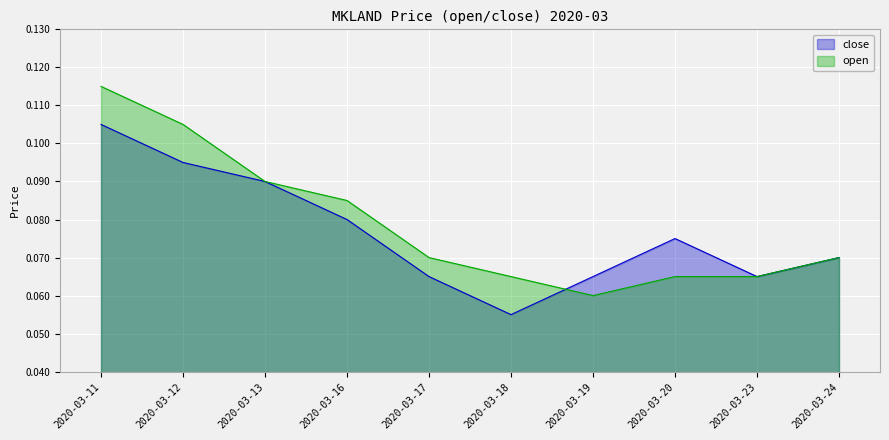

How many lines are shown in the chart?

2